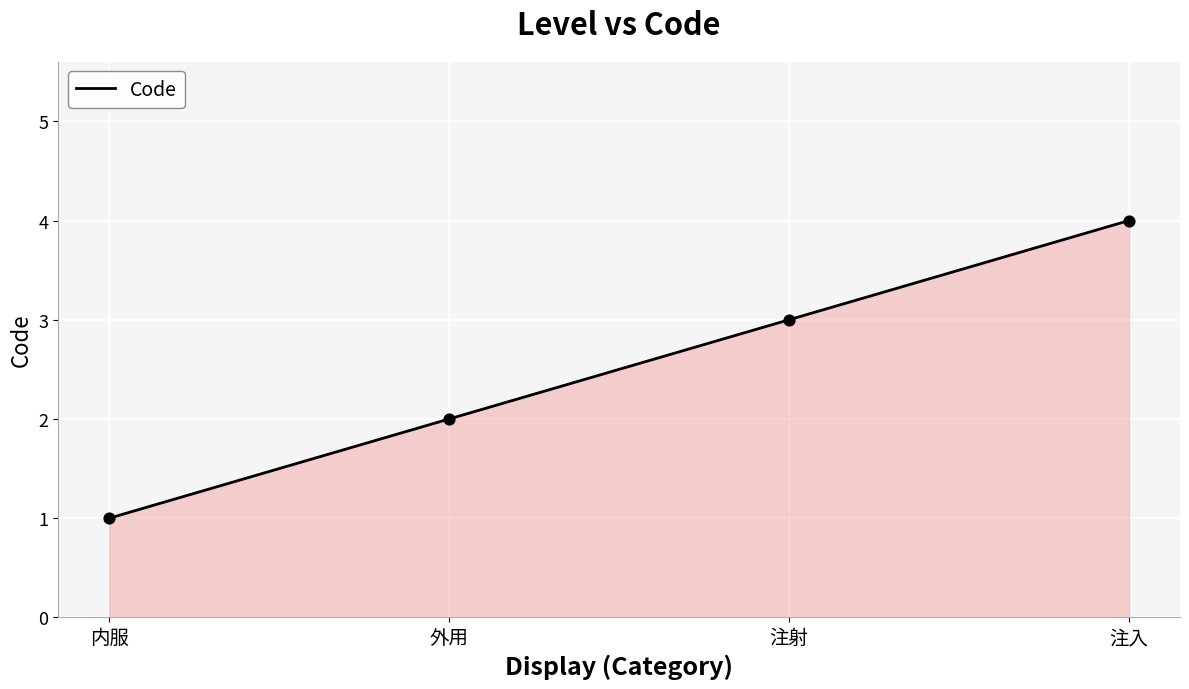

What is the change in value from 内服 to 注射?

+2